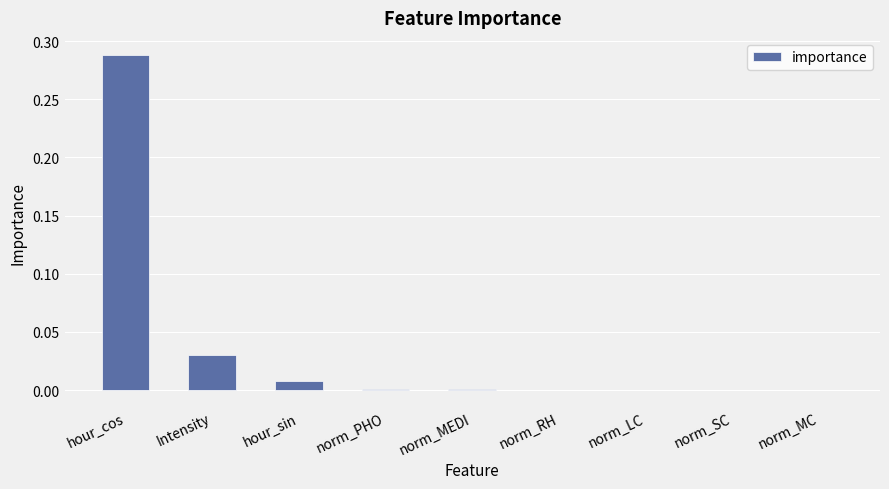

The value at norm_PHO is 0.0. True or false?

True